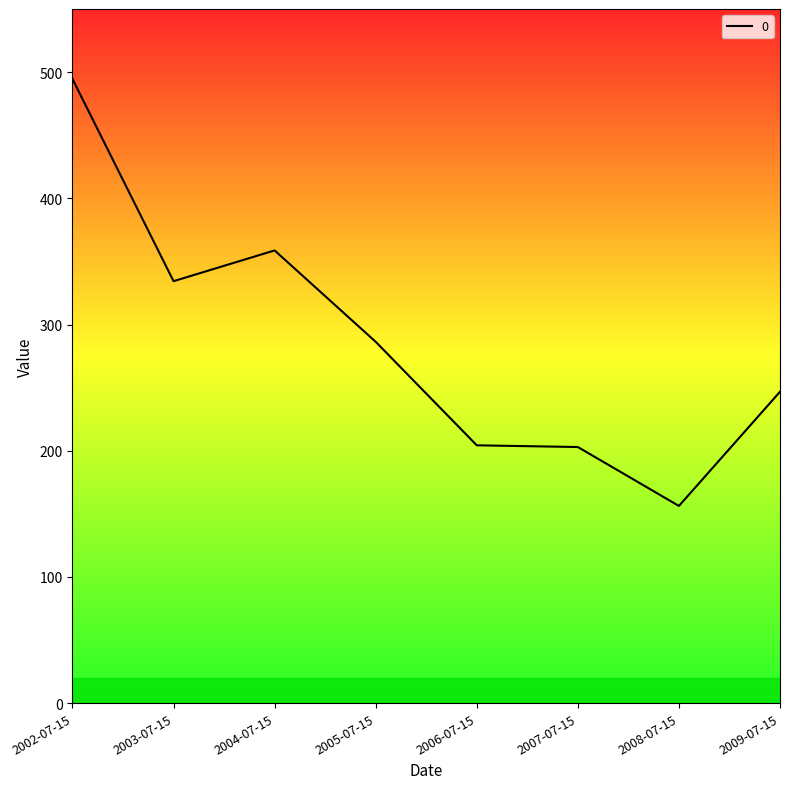

What is the average value?

285.5